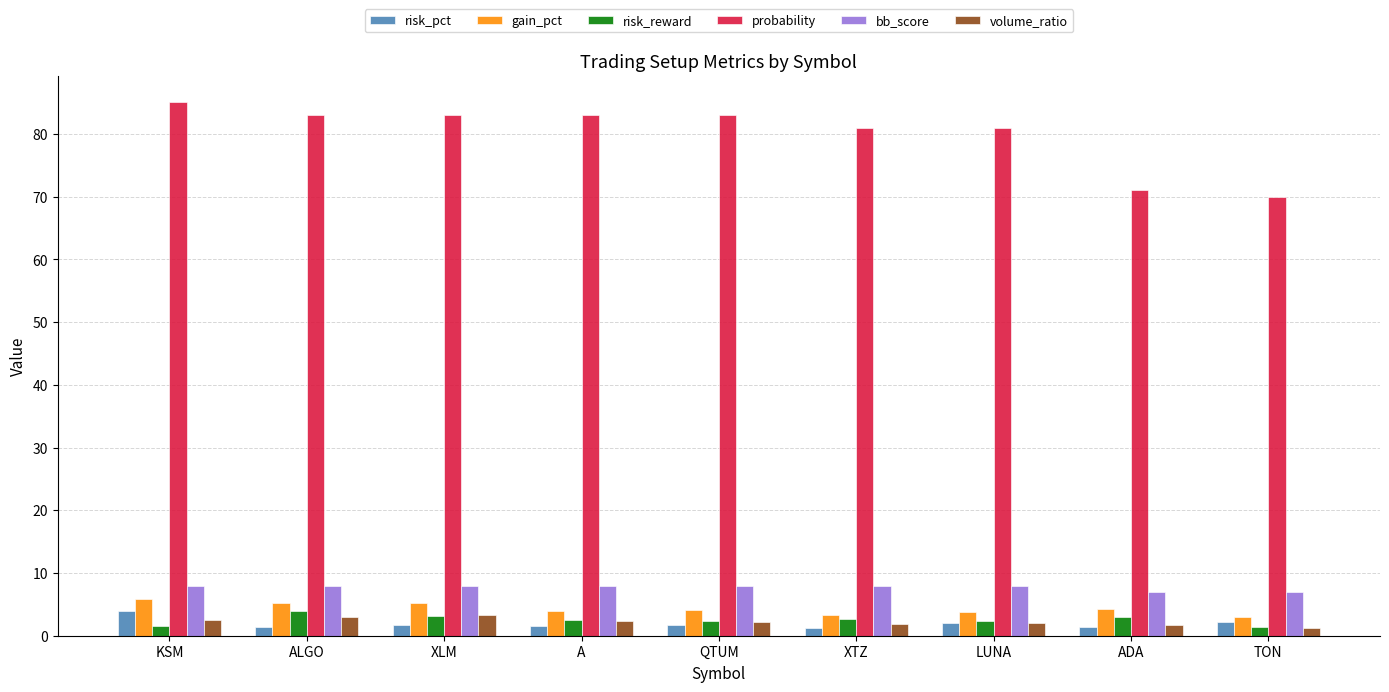

What is the average value of the gain_pct series?

4.3